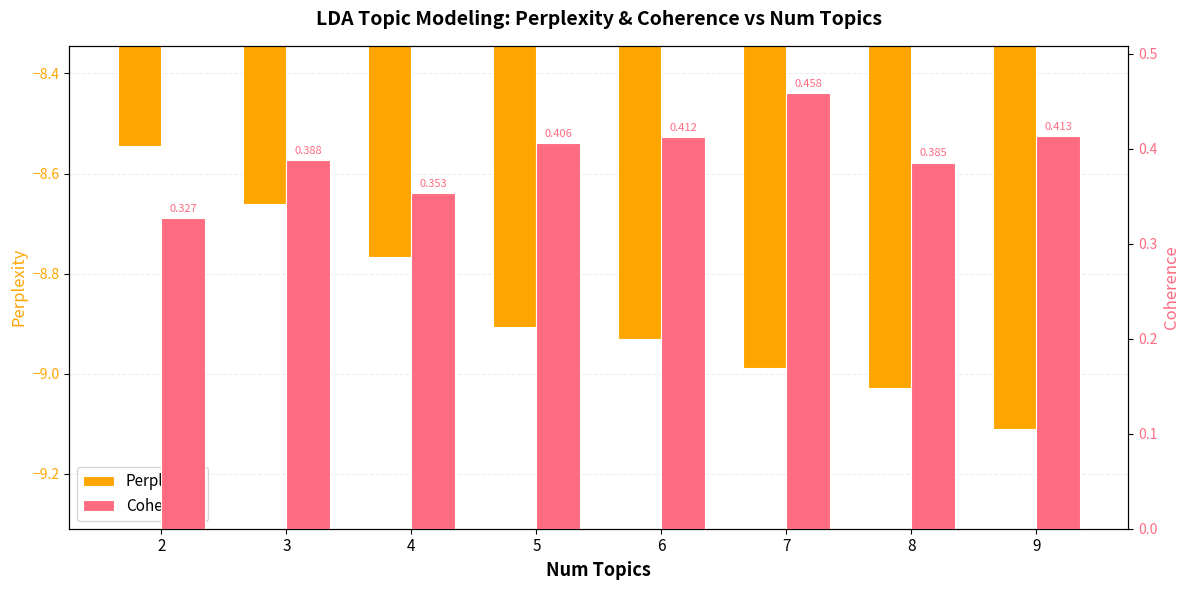

List the series in order of their overall mean, lowest first.

Perplexity, Coherence